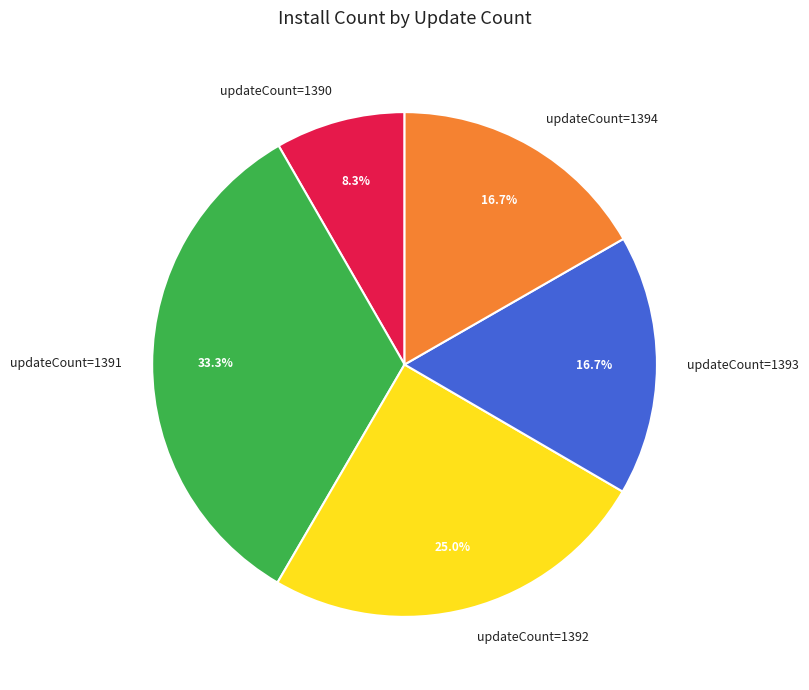

Is there any slice that represents more than half of the pie?

No